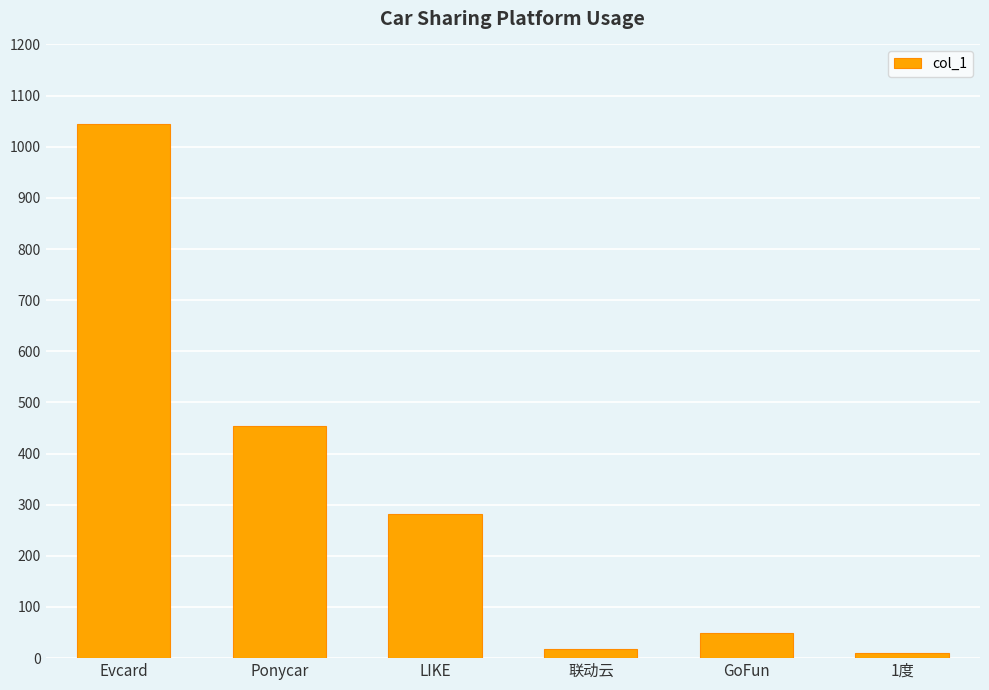

True or false: the data shows 50.0 at GoFun.

True